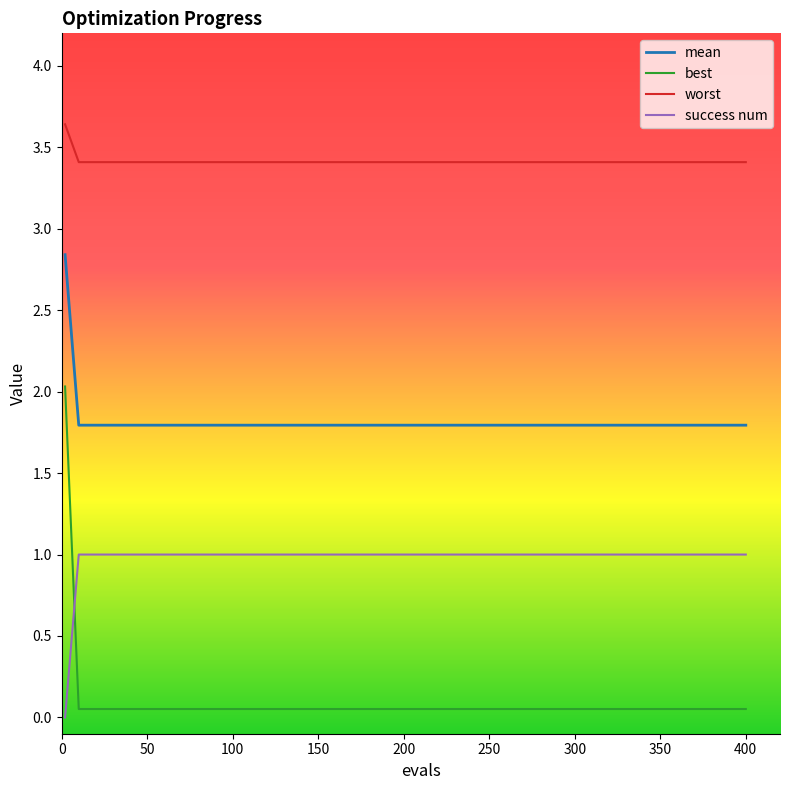

What is the highest value of the success num series?

1.0